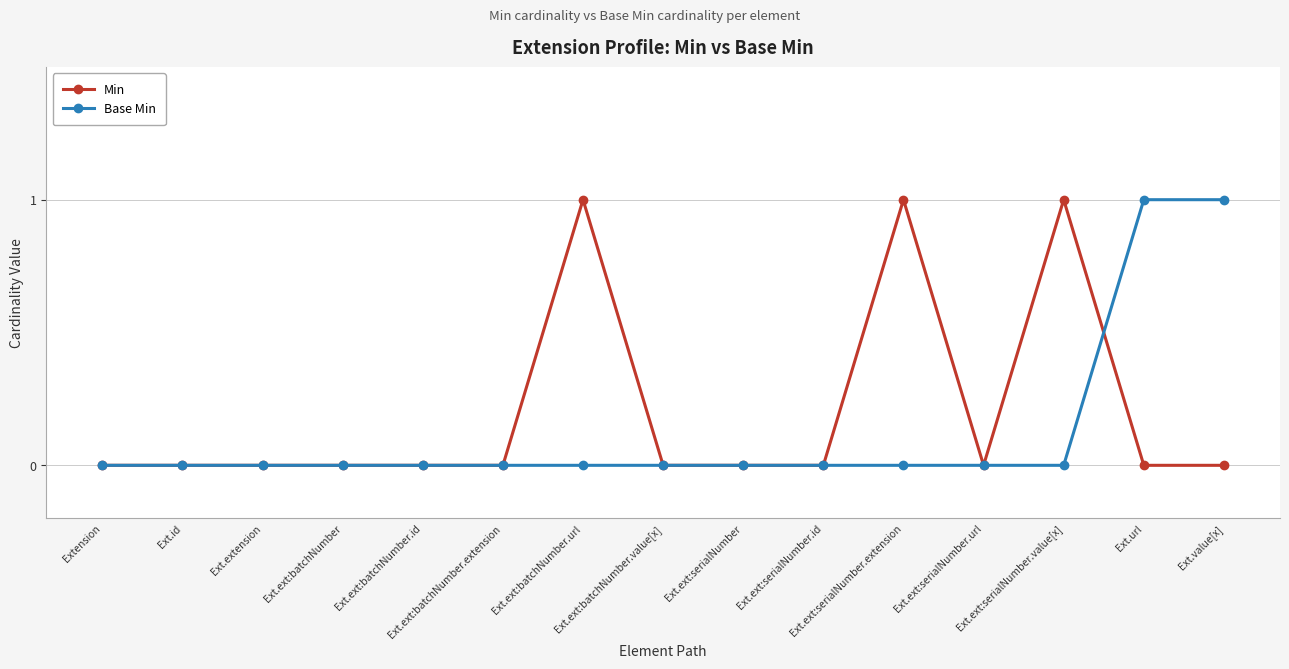

True or false: Min has more than 2 points higher than both neighbors.

True